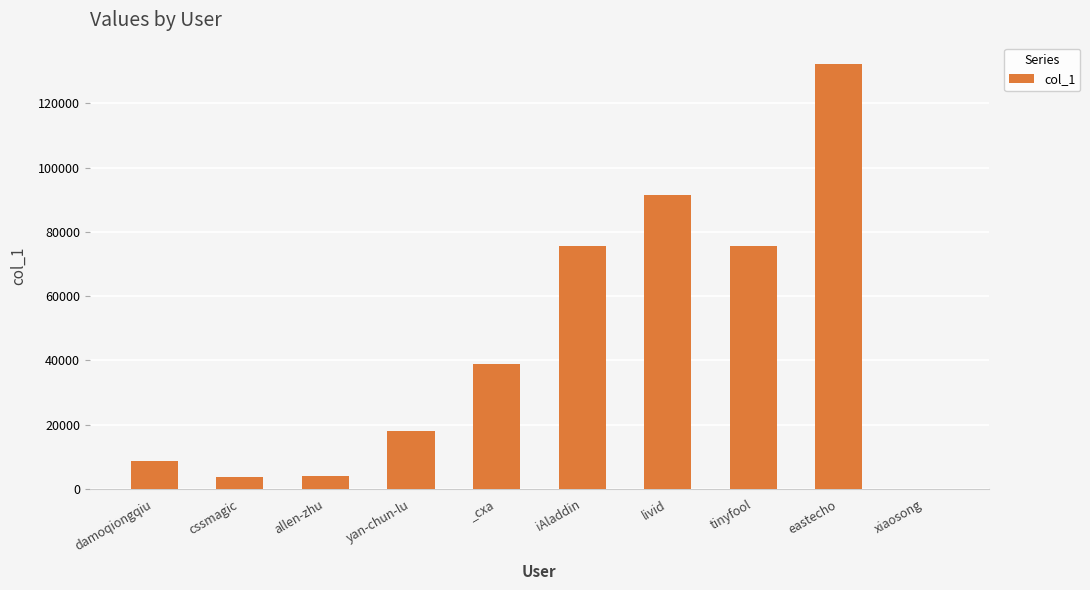

What is the approximate value at eastecho?

132283